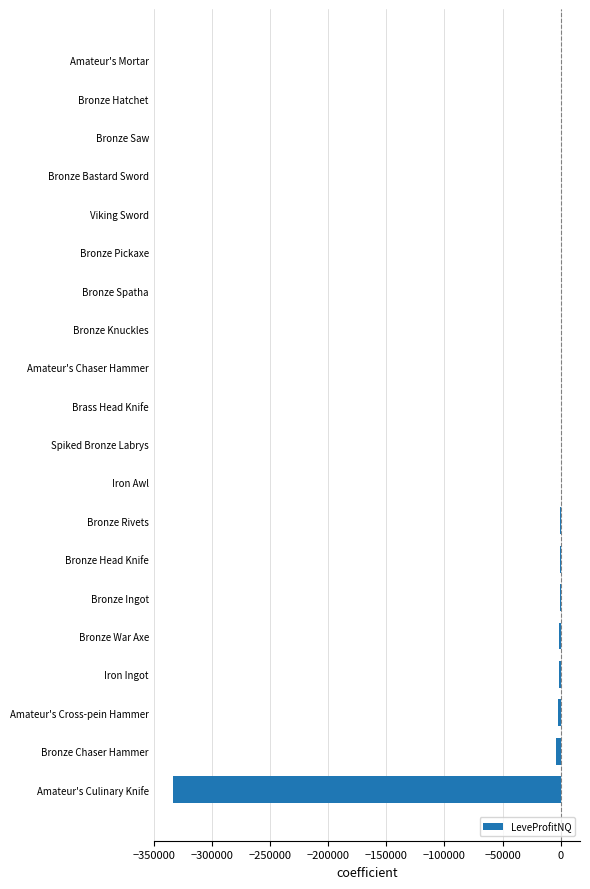

True or false: the data shows 130787.9 at Bronze Pickaxe.

False